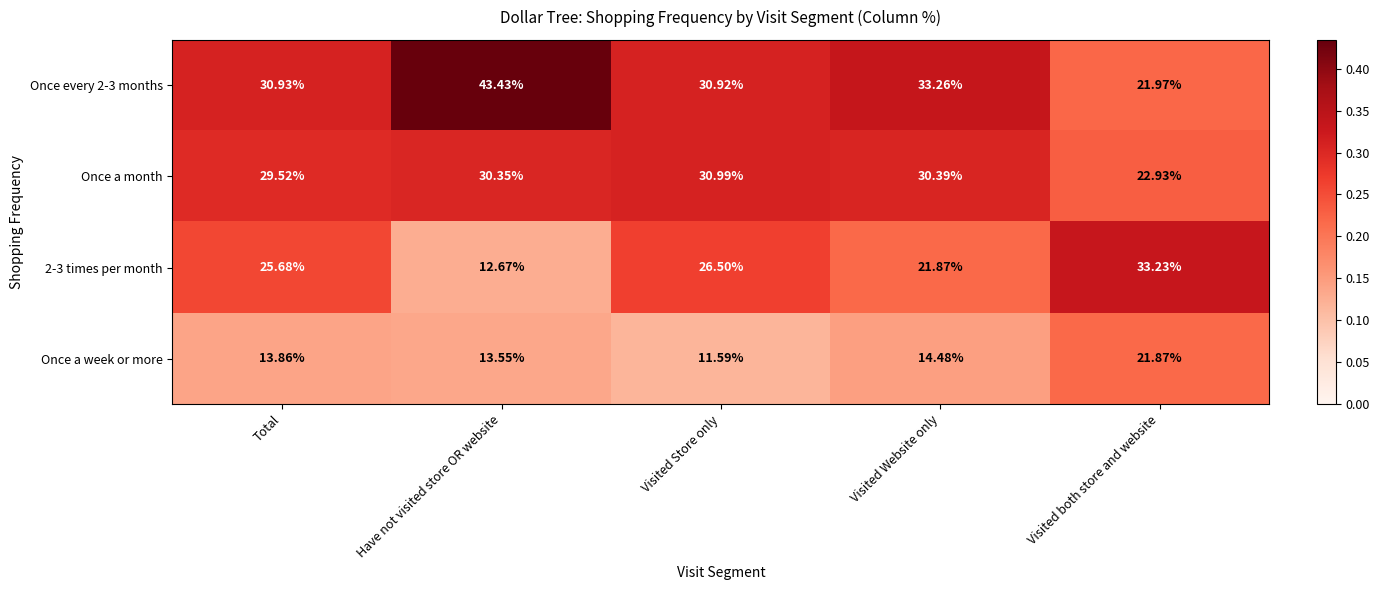

List the series in order of their overall mean, lowest first.

Once a week or more, 2-3 times per month, Once a month, Once every 2-3 months